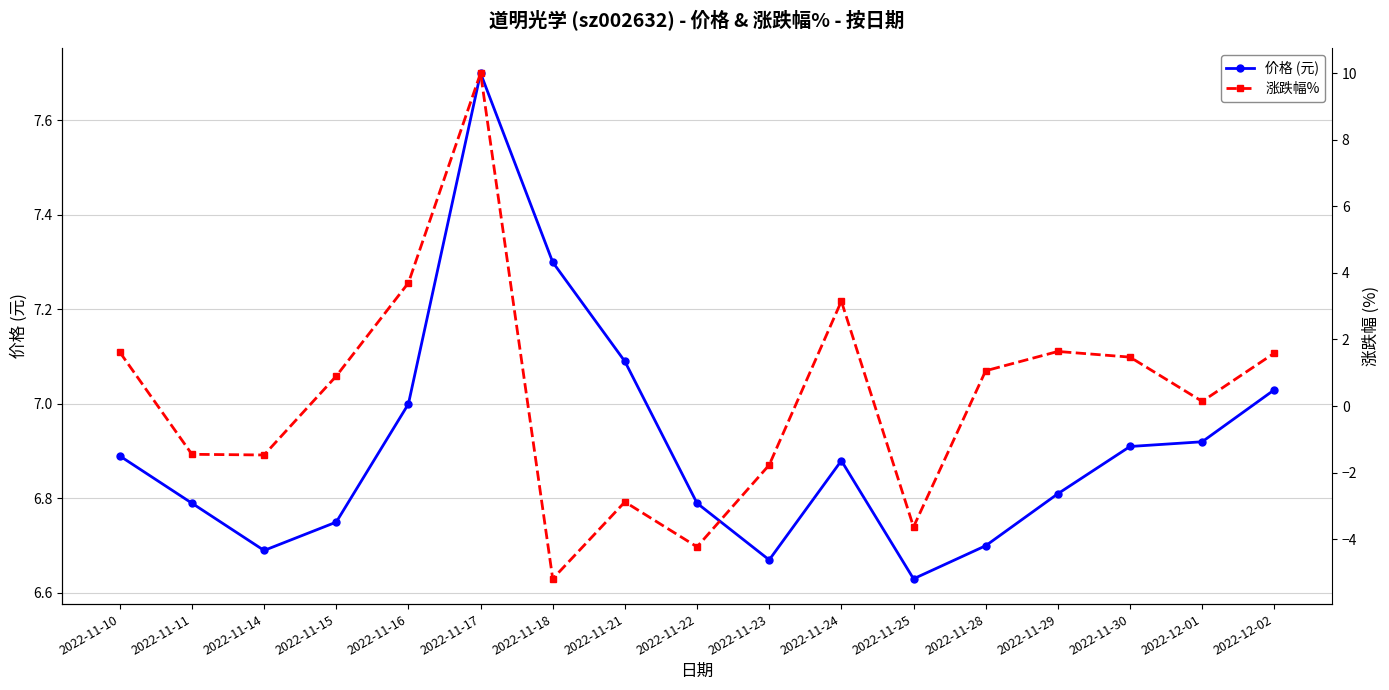

What is the average value of the 涨跌幅% series?

0.3